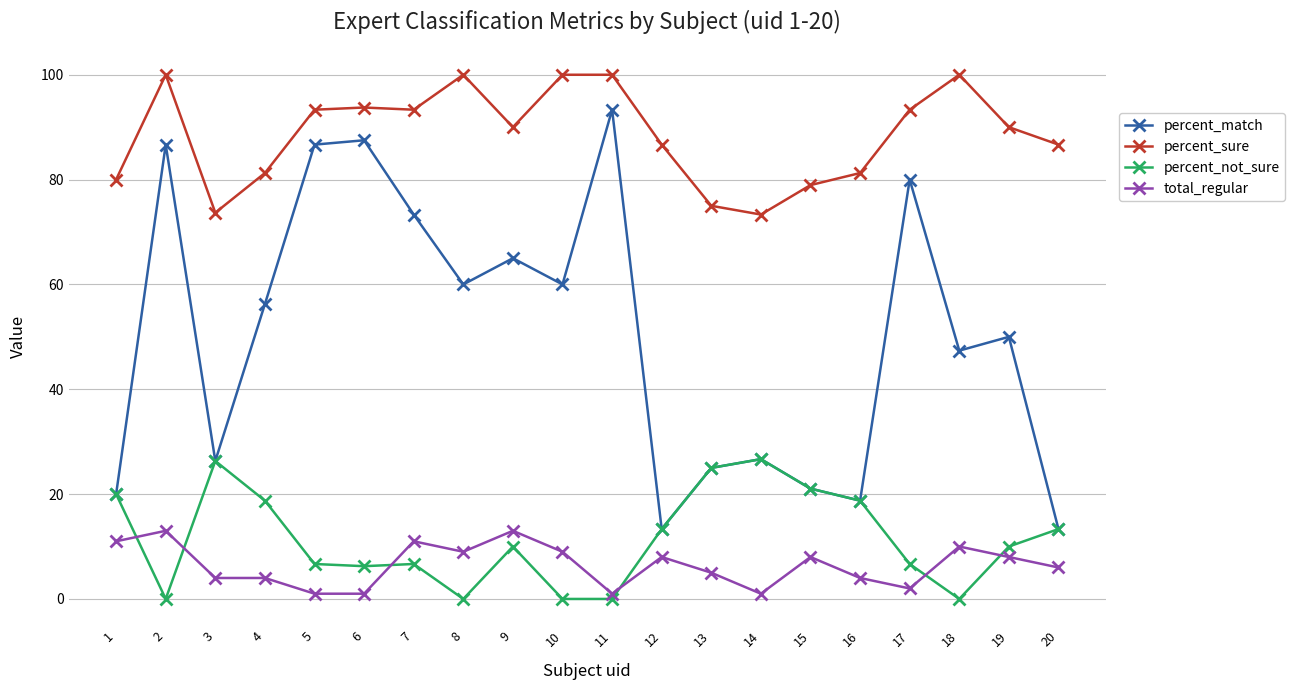

True or false: percent_match has a value of 25.0 at 13.

True